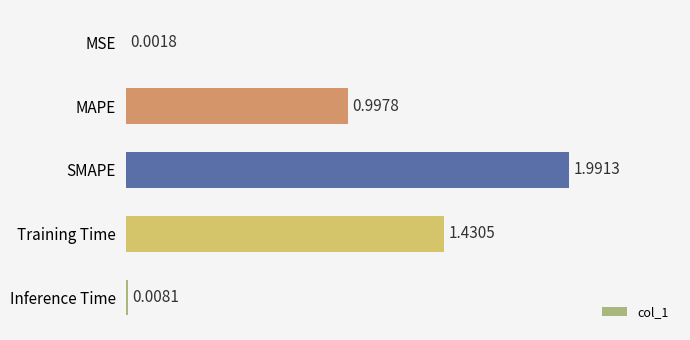

Which label corresponds to the largest value in the chart?

SMAPE